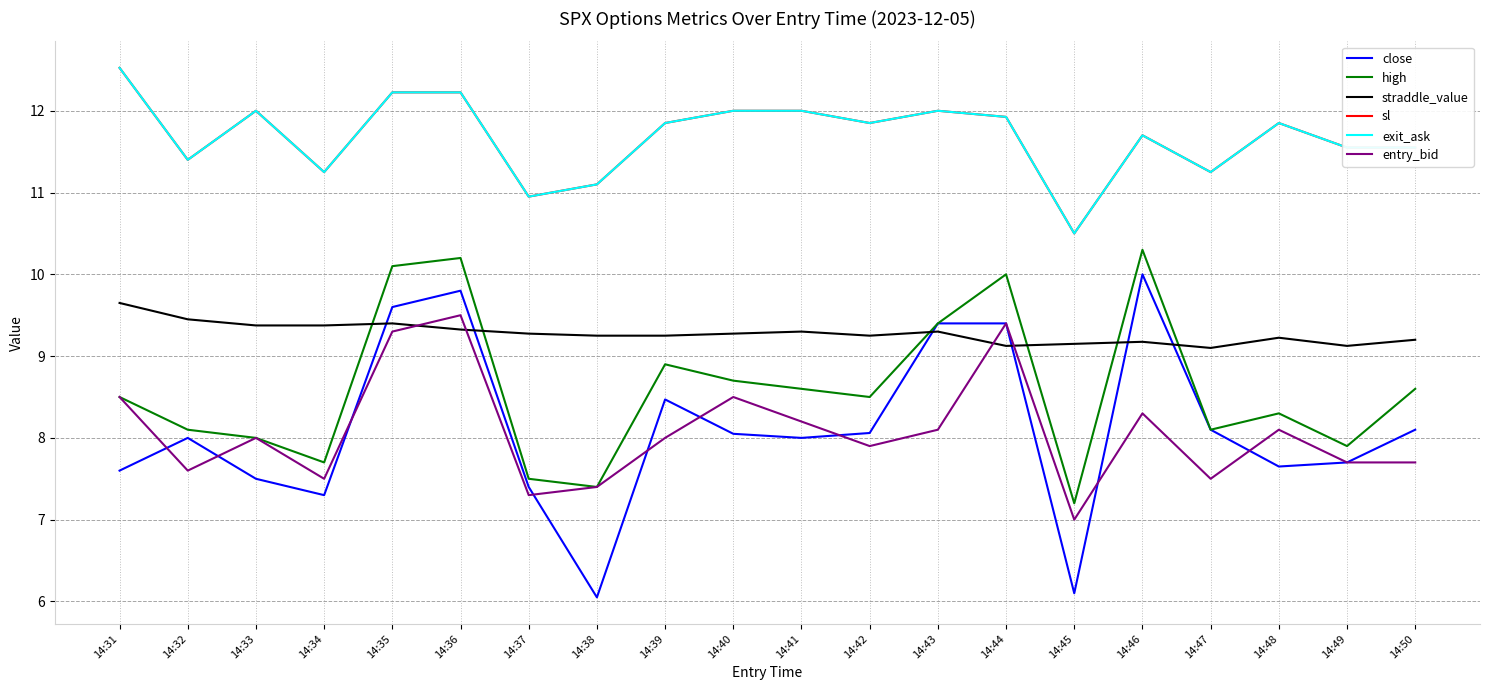

What is the difference between the second highest and second lowest values in the straddle_value series?

0.3